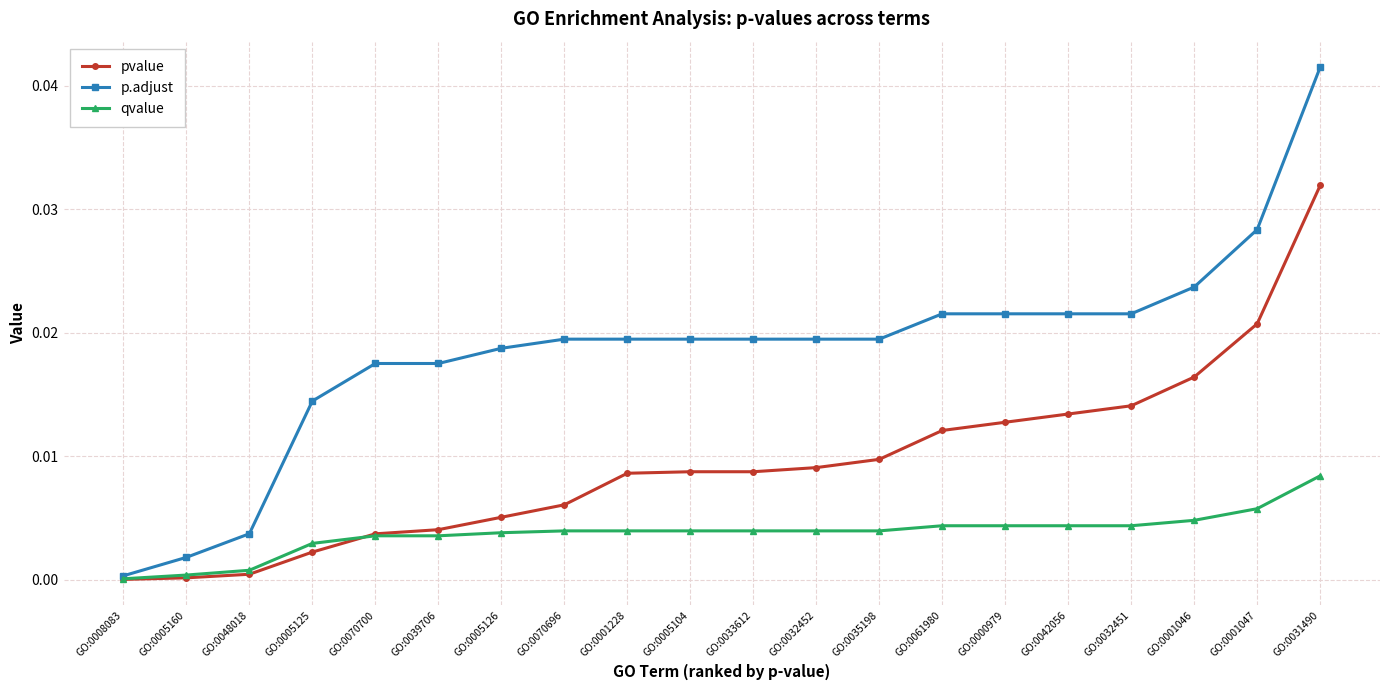

The value of pvalue at GO:0031490 is 0.0. True or false?

True